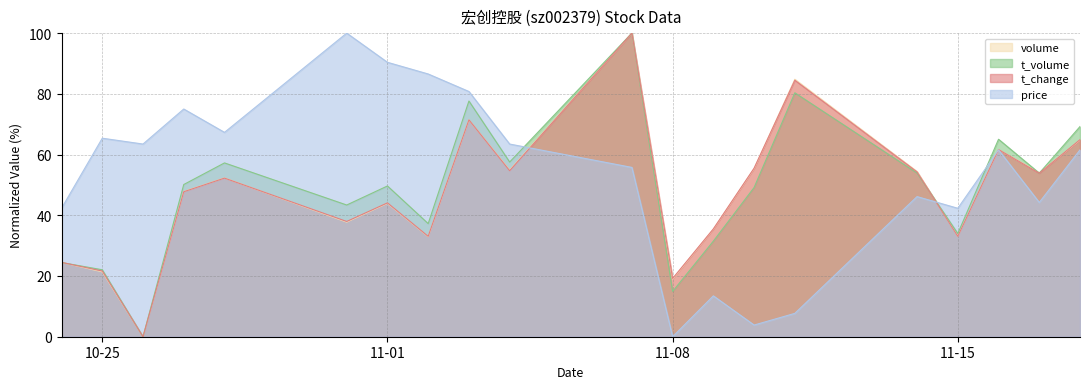

Rank the series at 2022-11-18 from highest to lowest value.

t_volume, t_change, volume, price